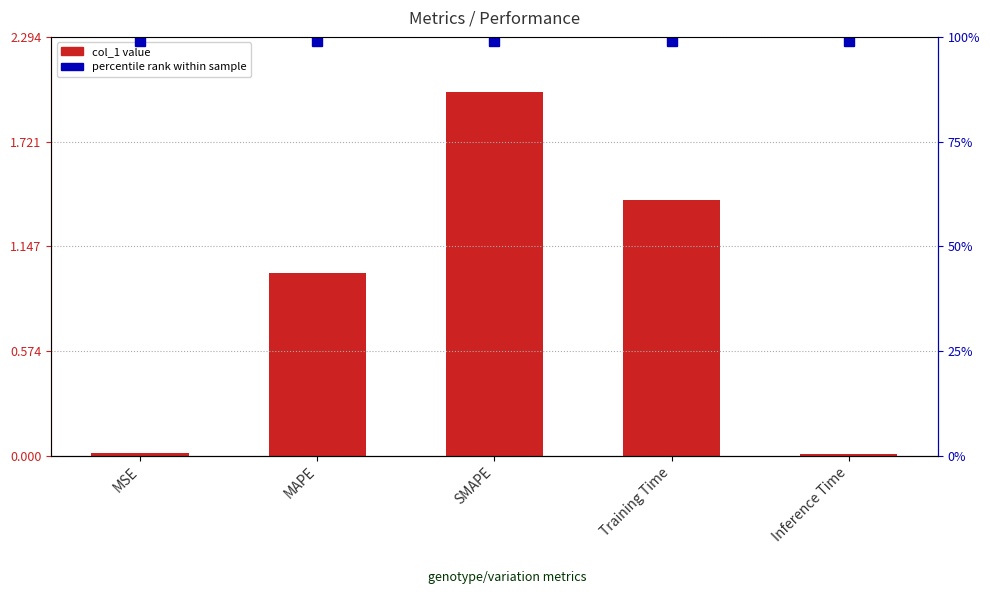

Which has a higher value, MSE or Inference Time?

MSE